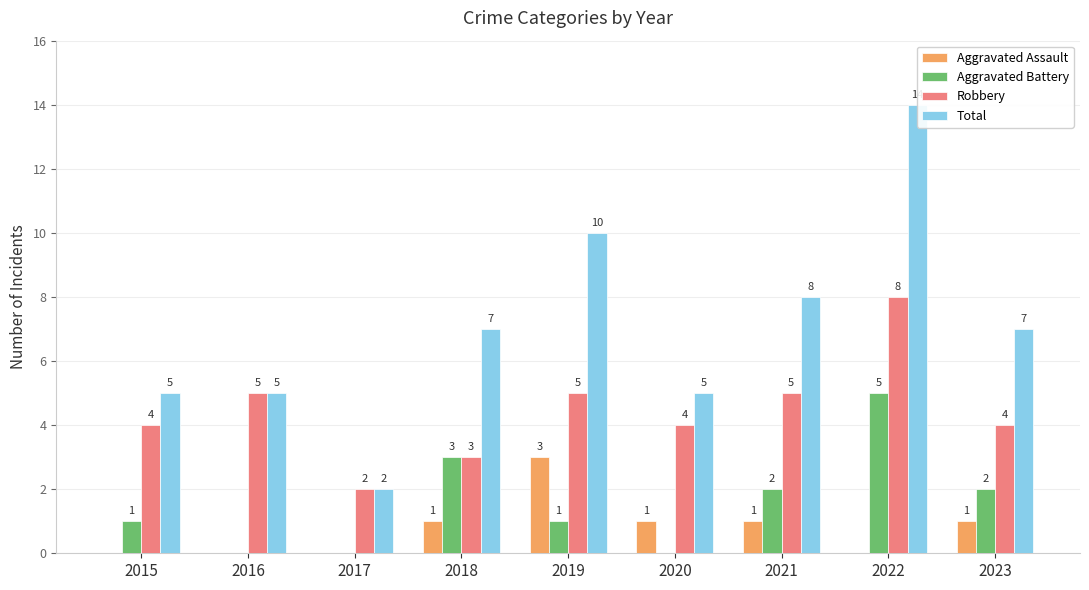

What is the maximum value for Total?

14